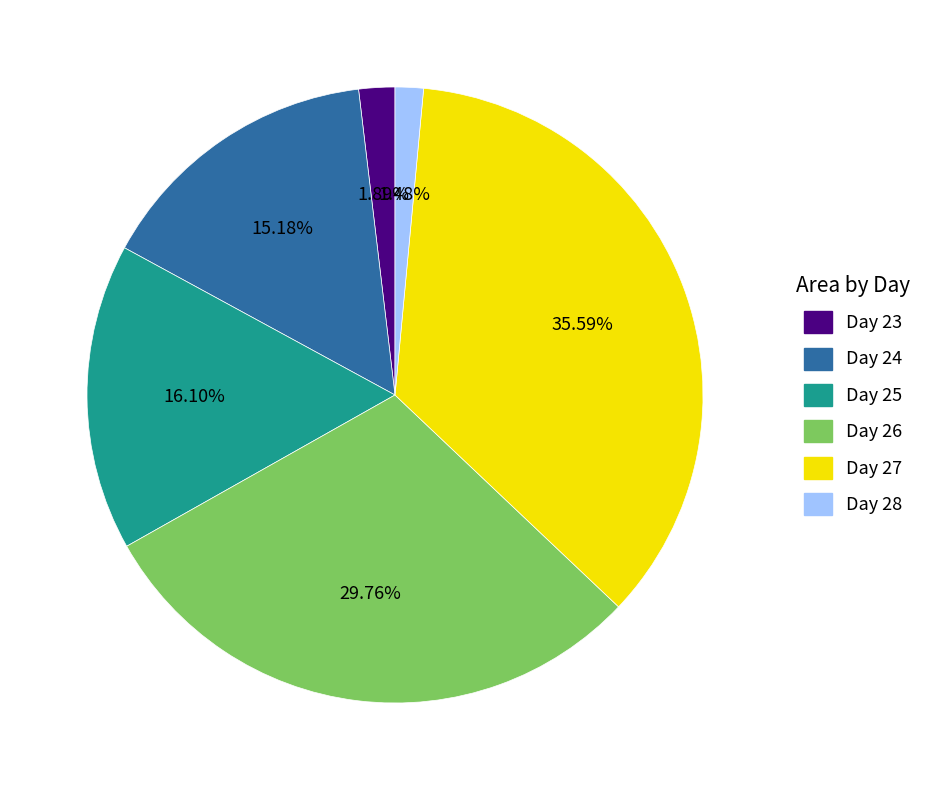

Is the sum of Day 25 and Day 28 greater than half?

No